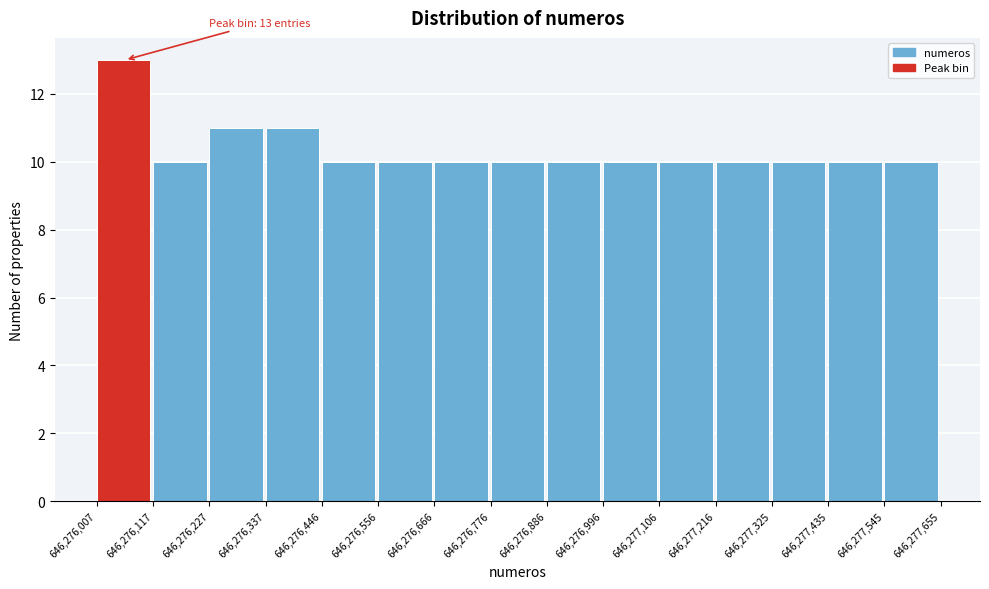

Over which range of the x-axis is the bar tallest?

646,276,007 to 646,276,117